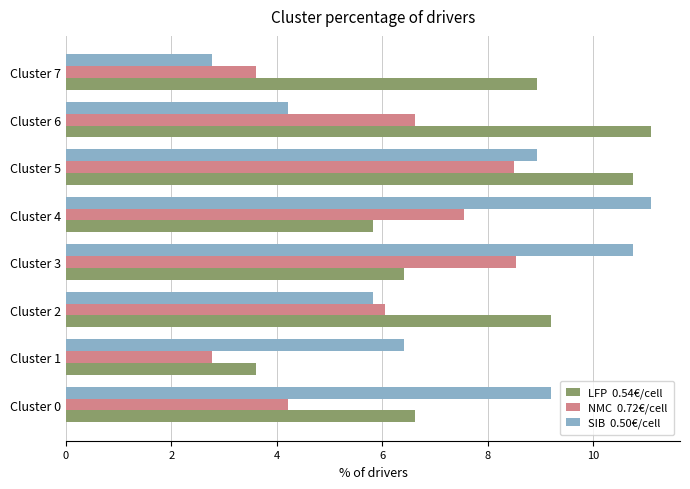

What is the minimum value shown in the chart?

2.8